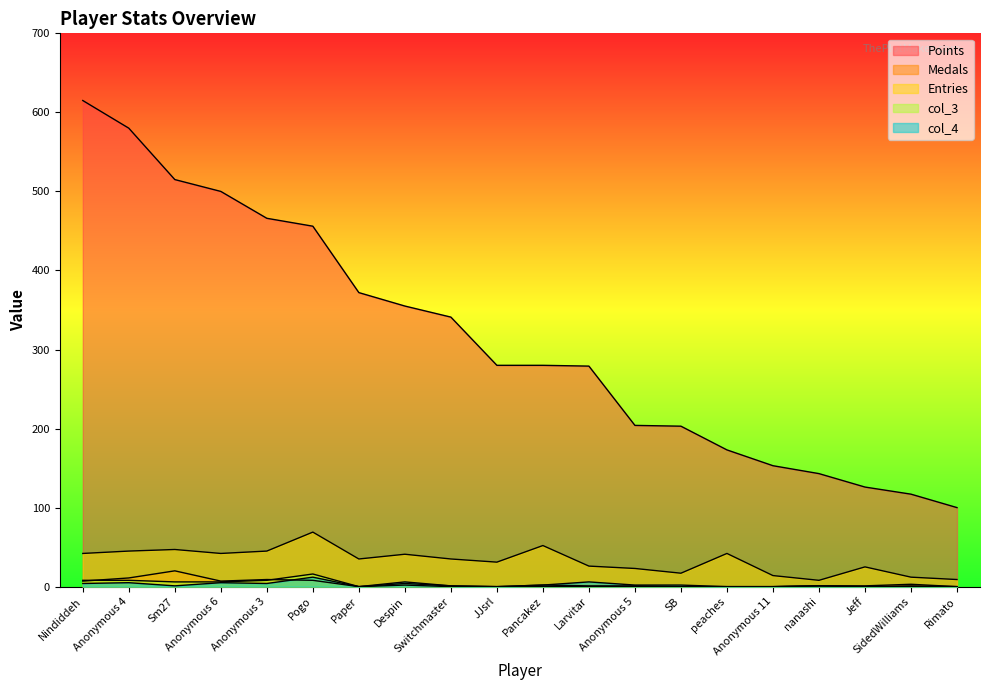

What is the value of the Points point at the 12th from the left?

279